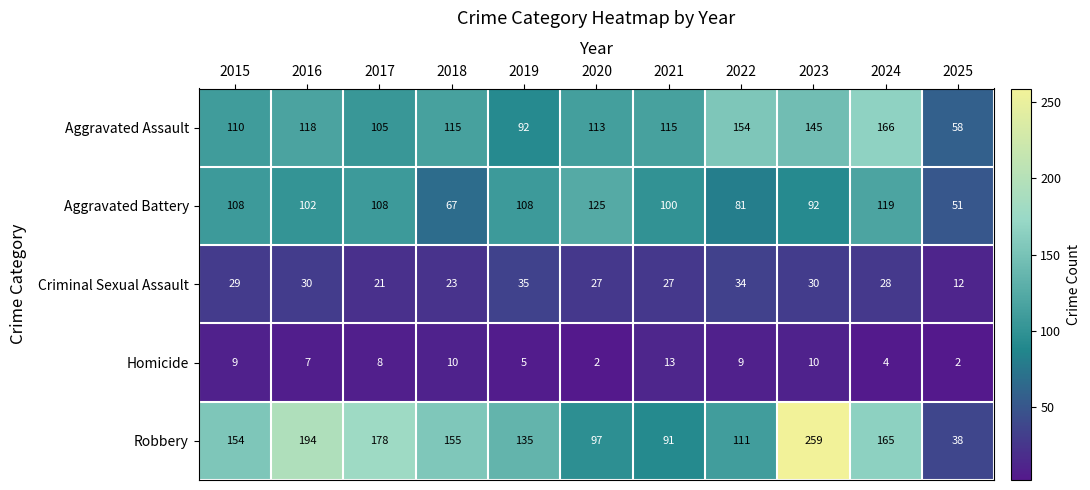

The value of Homicide at 2025 is 2. True or false?

True